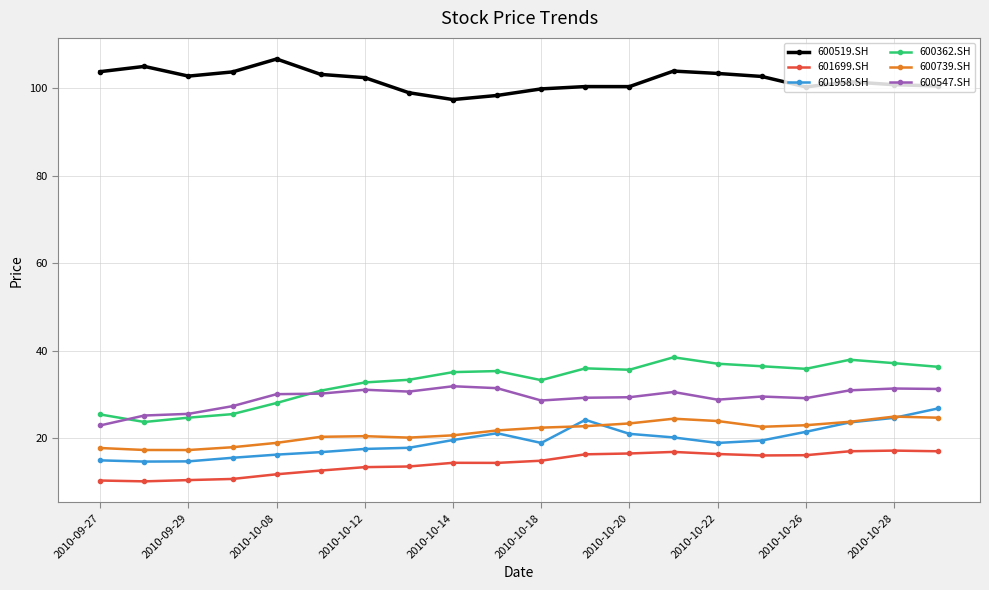

What is the value of the 600519.SH point at the 12th from the left?

100.4